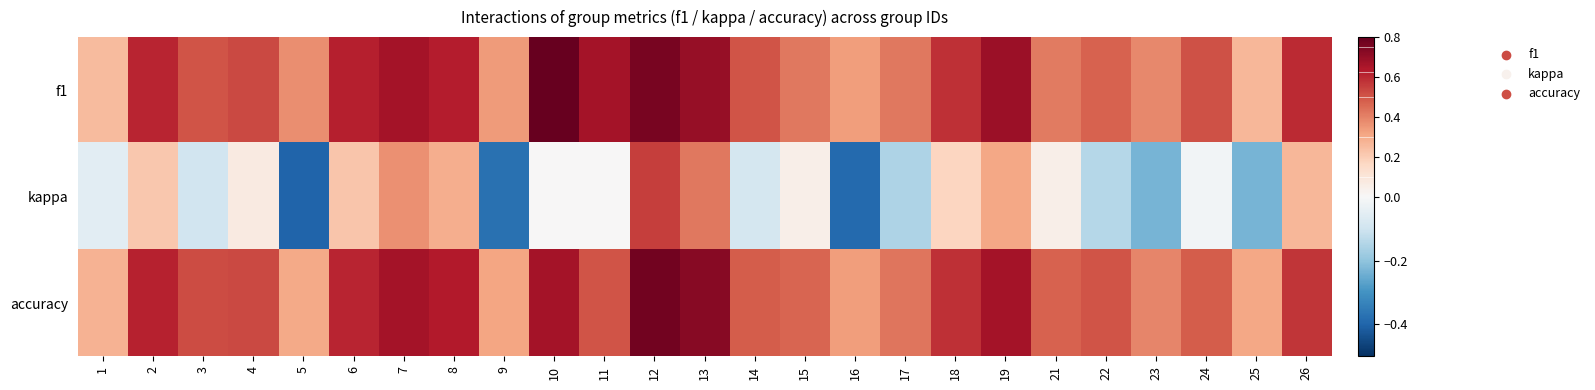

At which category is the sum across all series the highest?

12